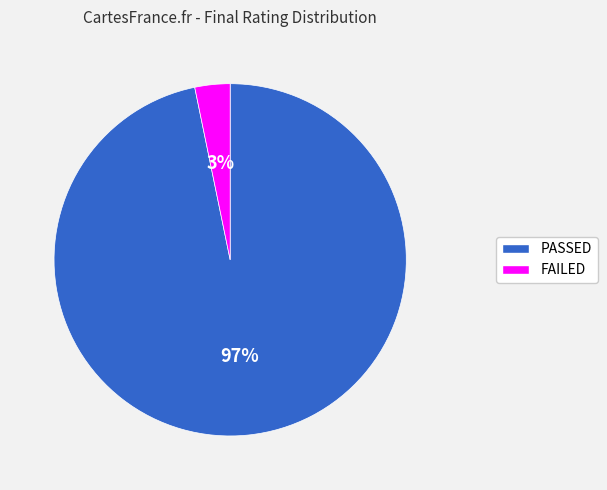

Does FAILED represent more than half of the total?

No